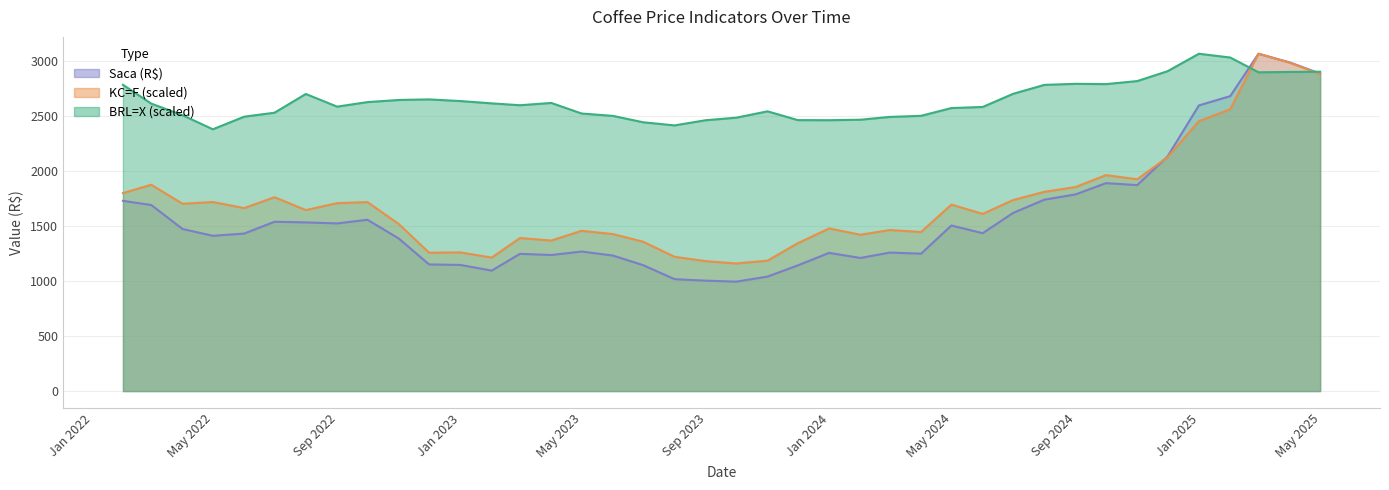

True or false: KC=F has more than 1 interior local peaks.

True